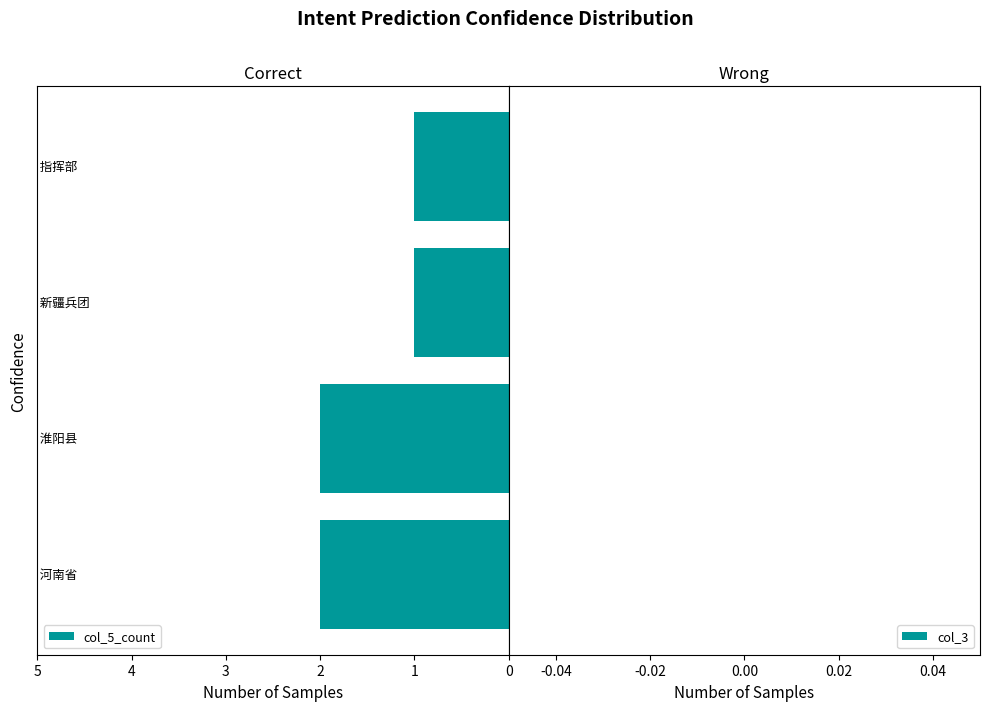

Does the chart contain any negative values?

Yes